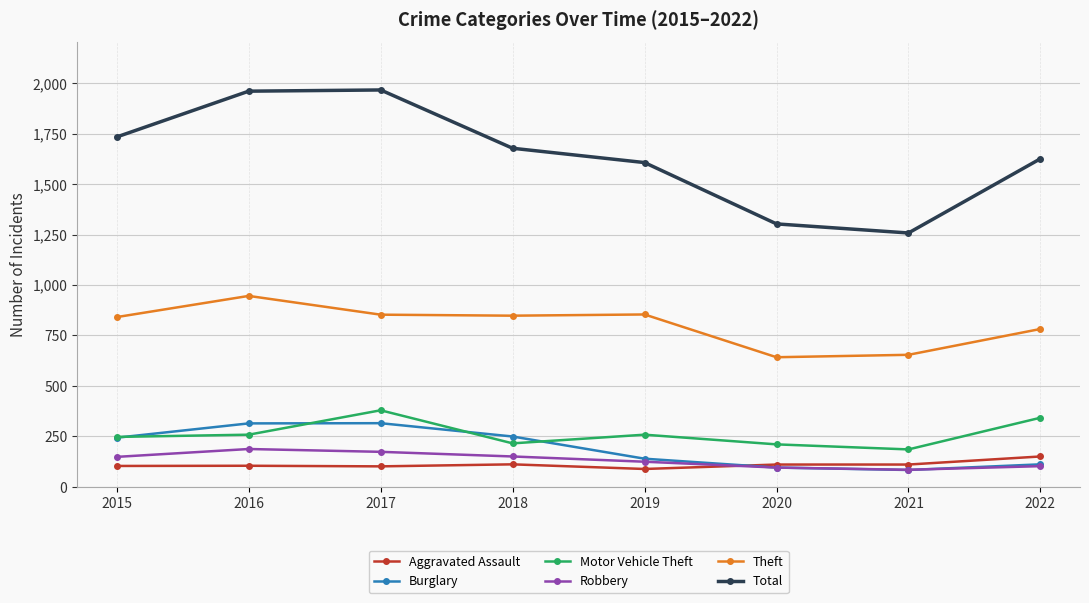

True or false: Burglary has more than 0 points higher than both neighbors.

True